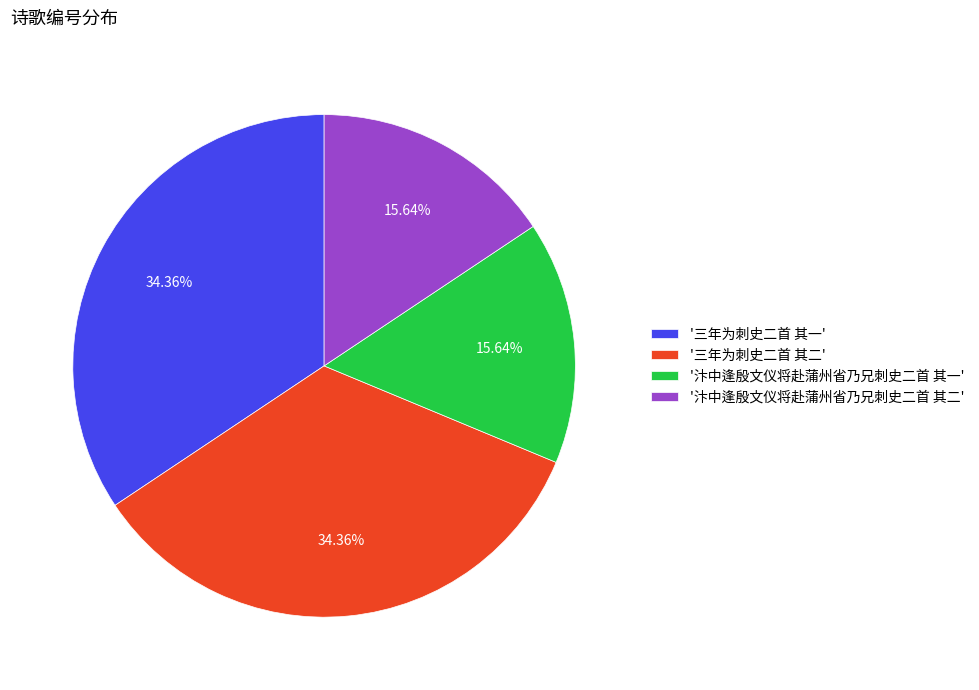

Approximately how many times larger is the value at '三年为刺史二首 其一' compared to '汴中逢殷文仪将赴蒲州省乃兄刺史二首 其一'?

2.2